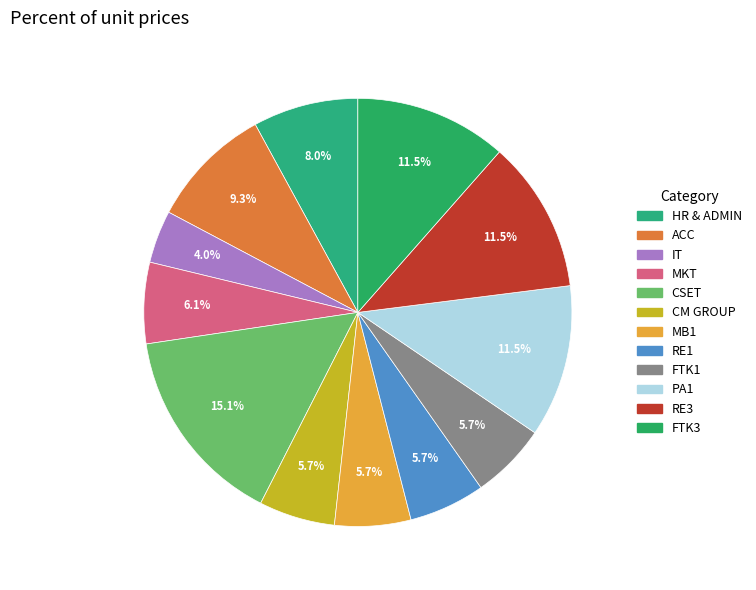

To the nearest percent, what is the average slice percentage?

8%